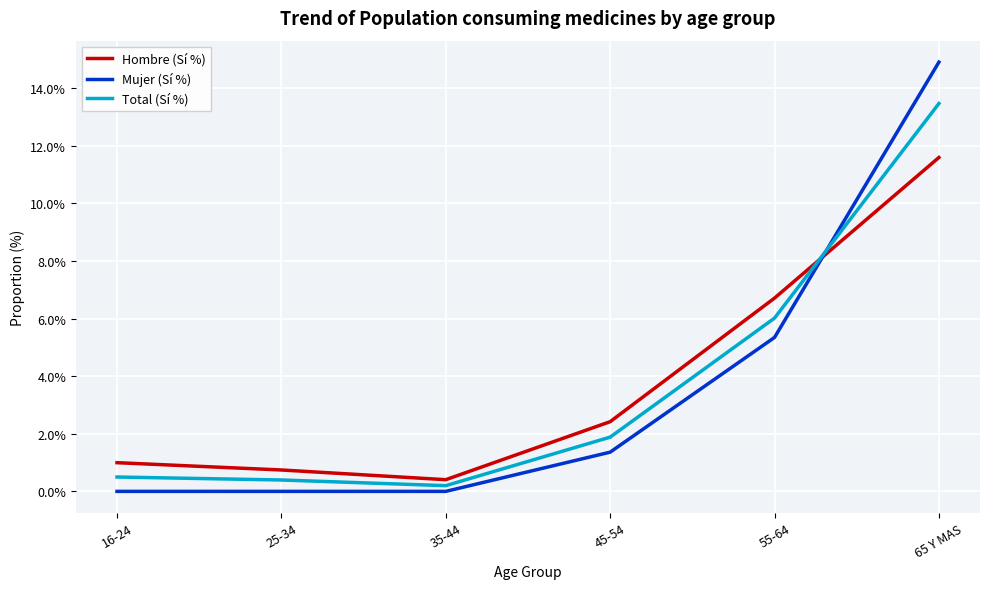

Which series has the widest spread of values?

Mujer (Sí %)